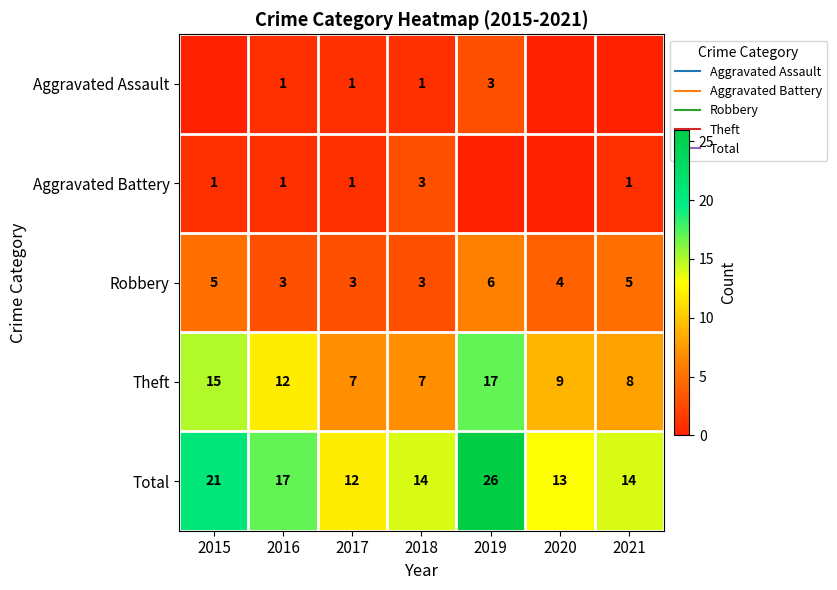

What is the sum of the Robbery values at 2018 and 2021?

8